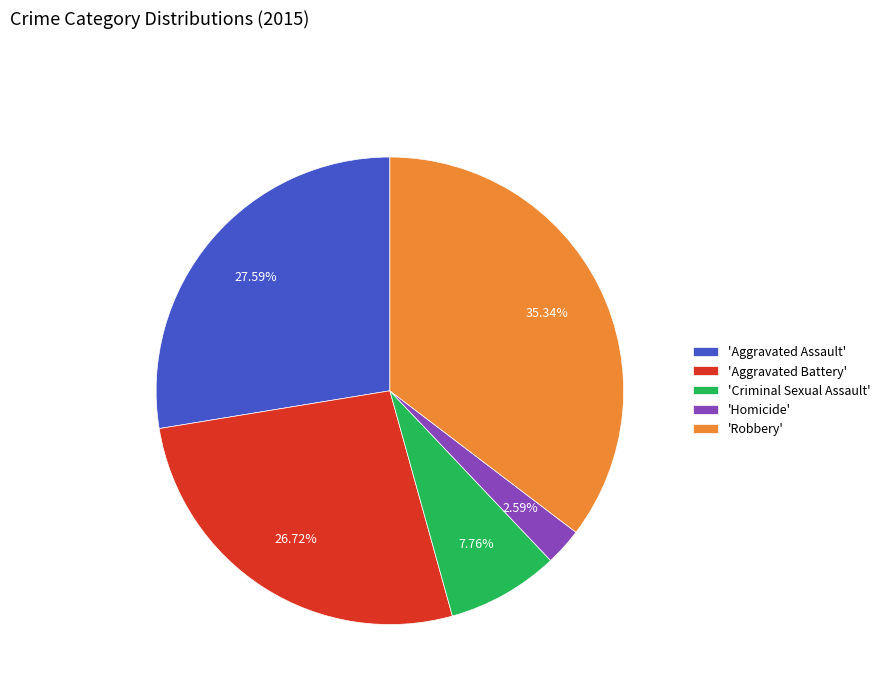

Which category has the biggest portion of the pie?

'Robbery'